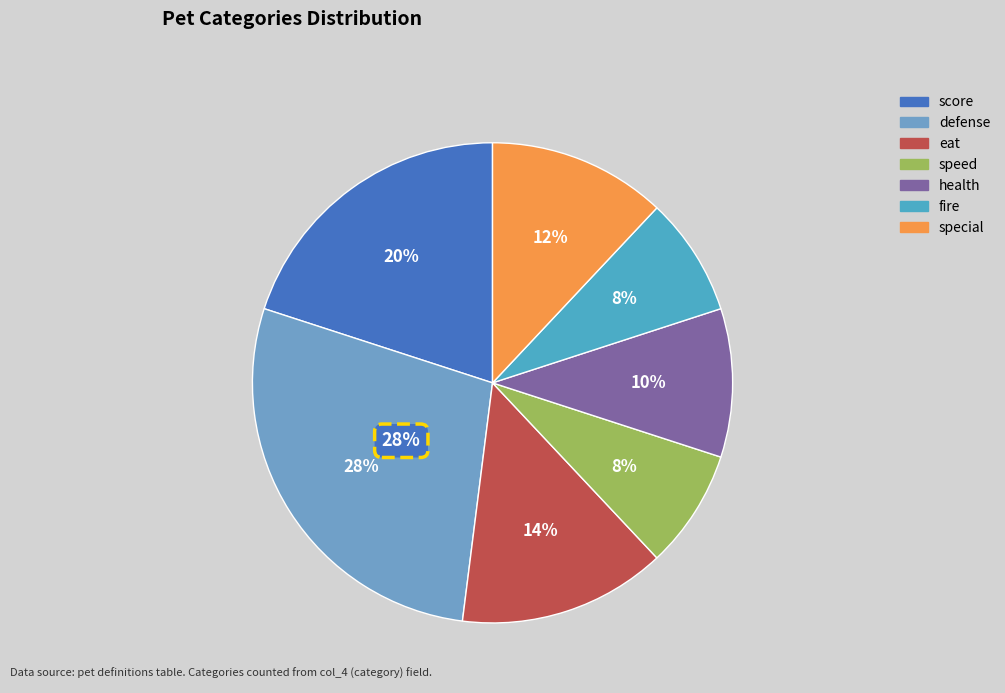

Is fire the majority of the pie?

No